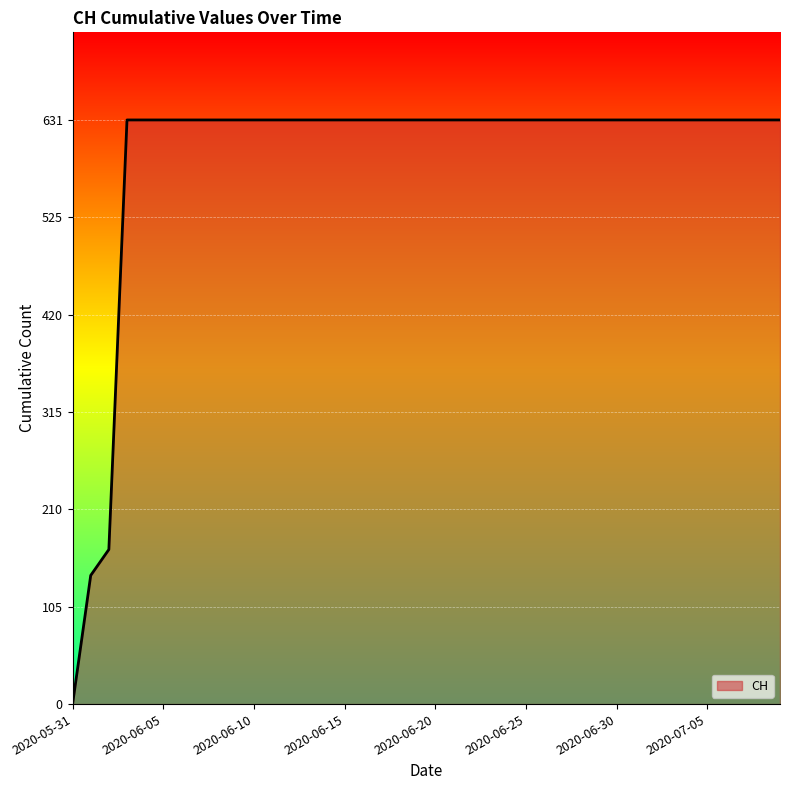

What is the greatest value displayed?

631